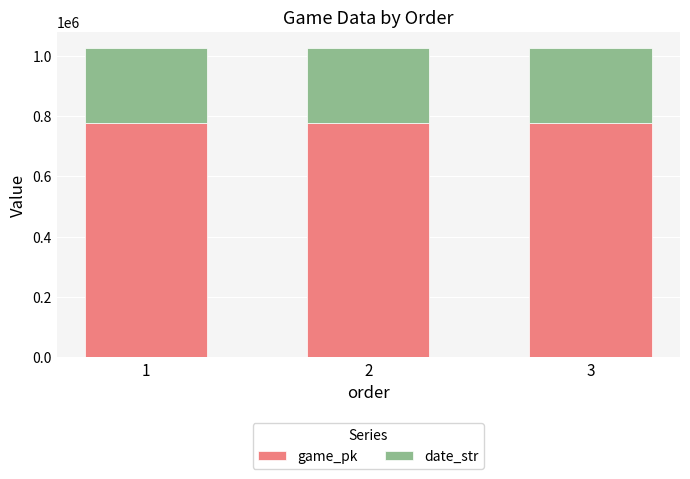

What is the sum of the game_pk values at 1 and 2?

1552559